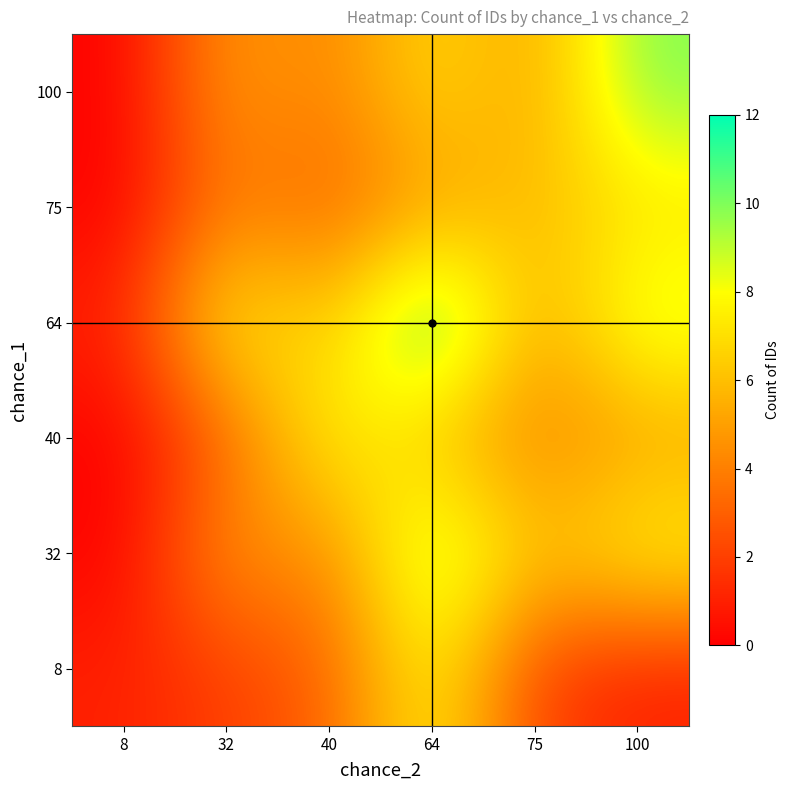

At which category is the sum across all series the highest?

64